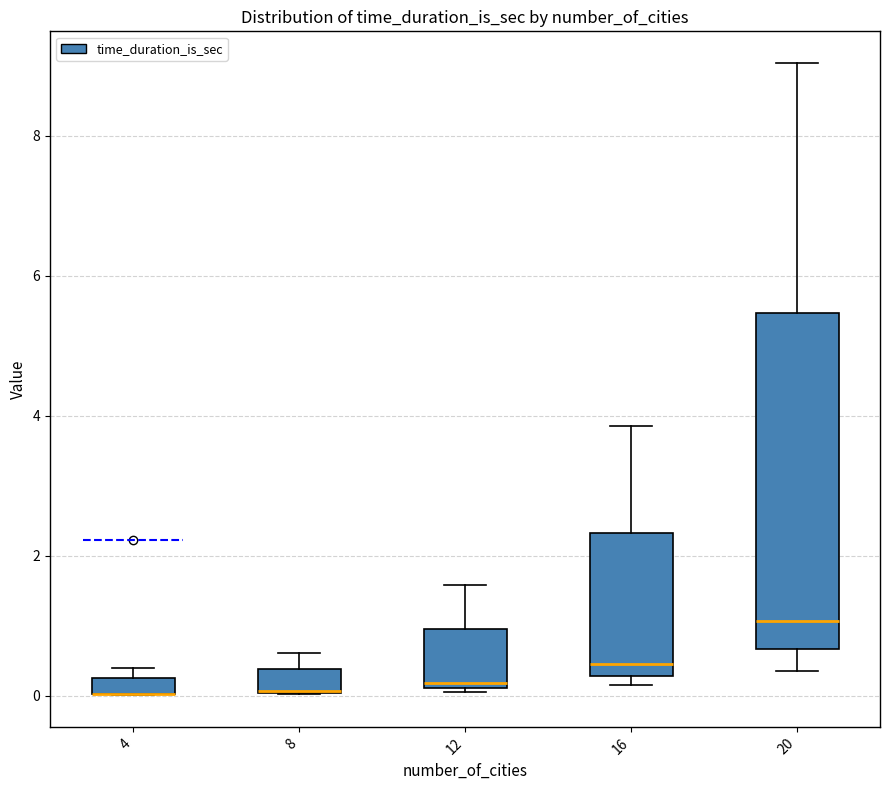

Where is the lower edge of the box at x = 8 on the y-axis? The values are not printed on the chart, so give them approximately, as read against the axis.

0.0